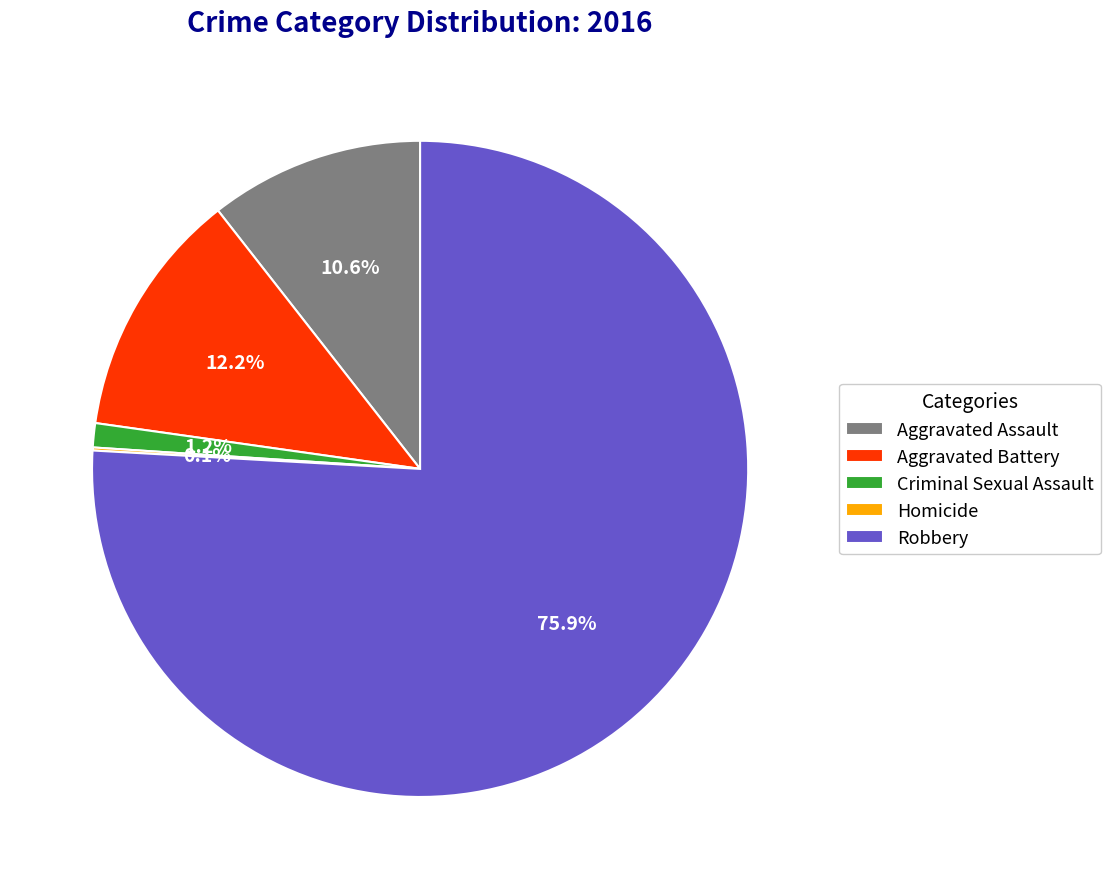

How much of the chart is everything except Criminal Sexual Assault?

98.8%